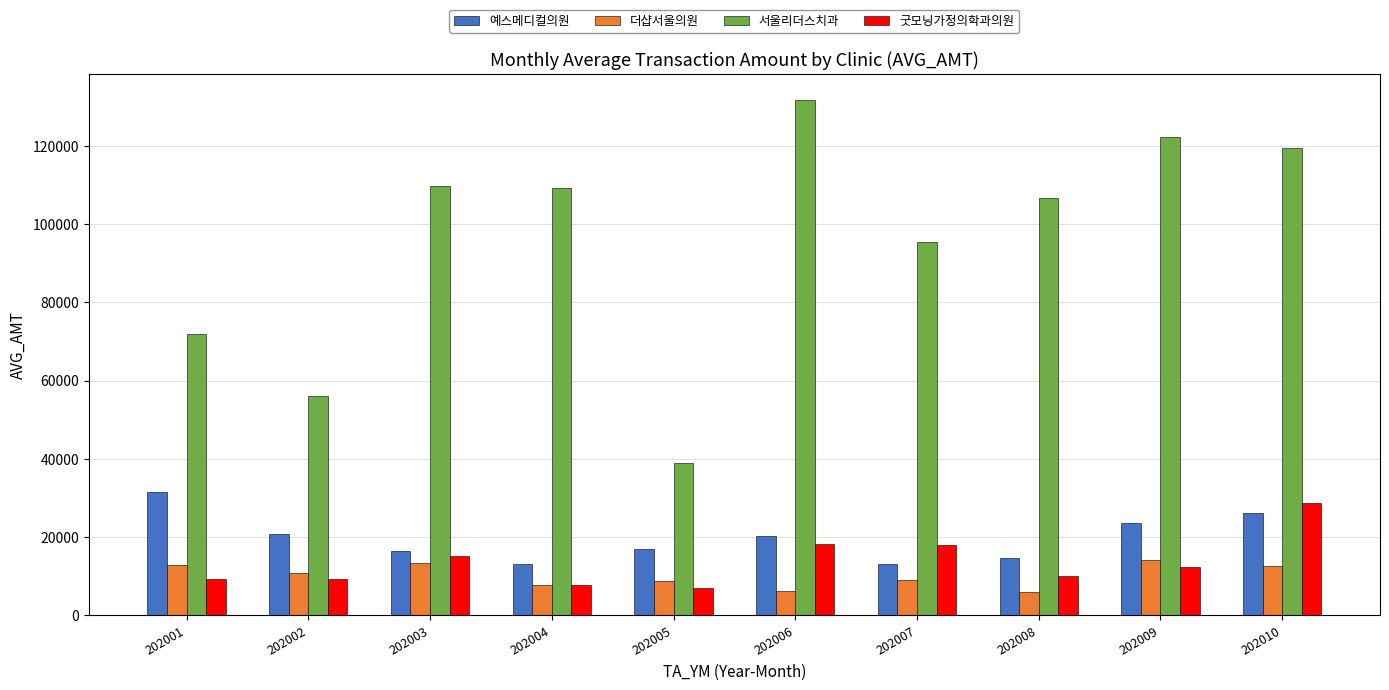

What is the minimum value for 더샵서울의원?

5969